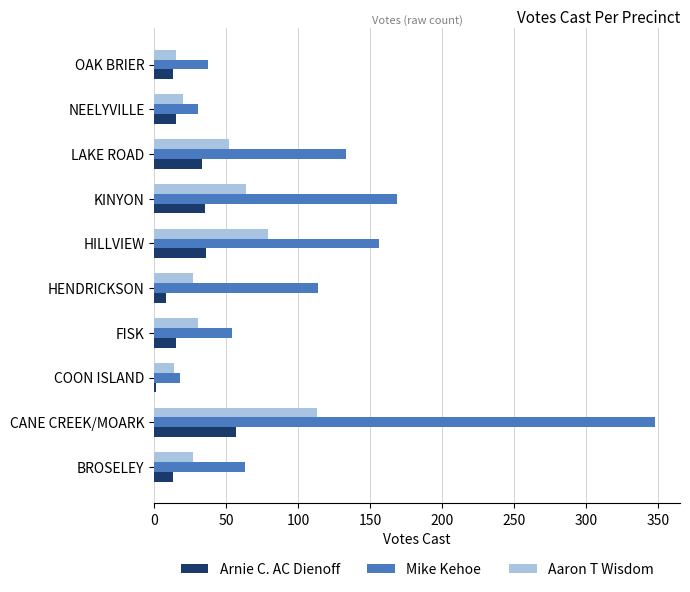

What is the highest value of the Mike Kehoe series?

348